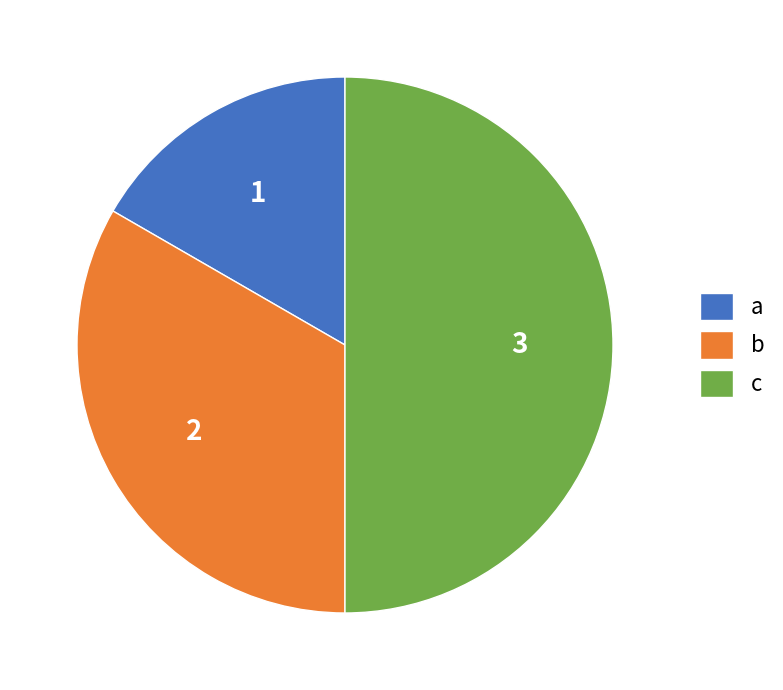

Is a the majority of the pie?

No